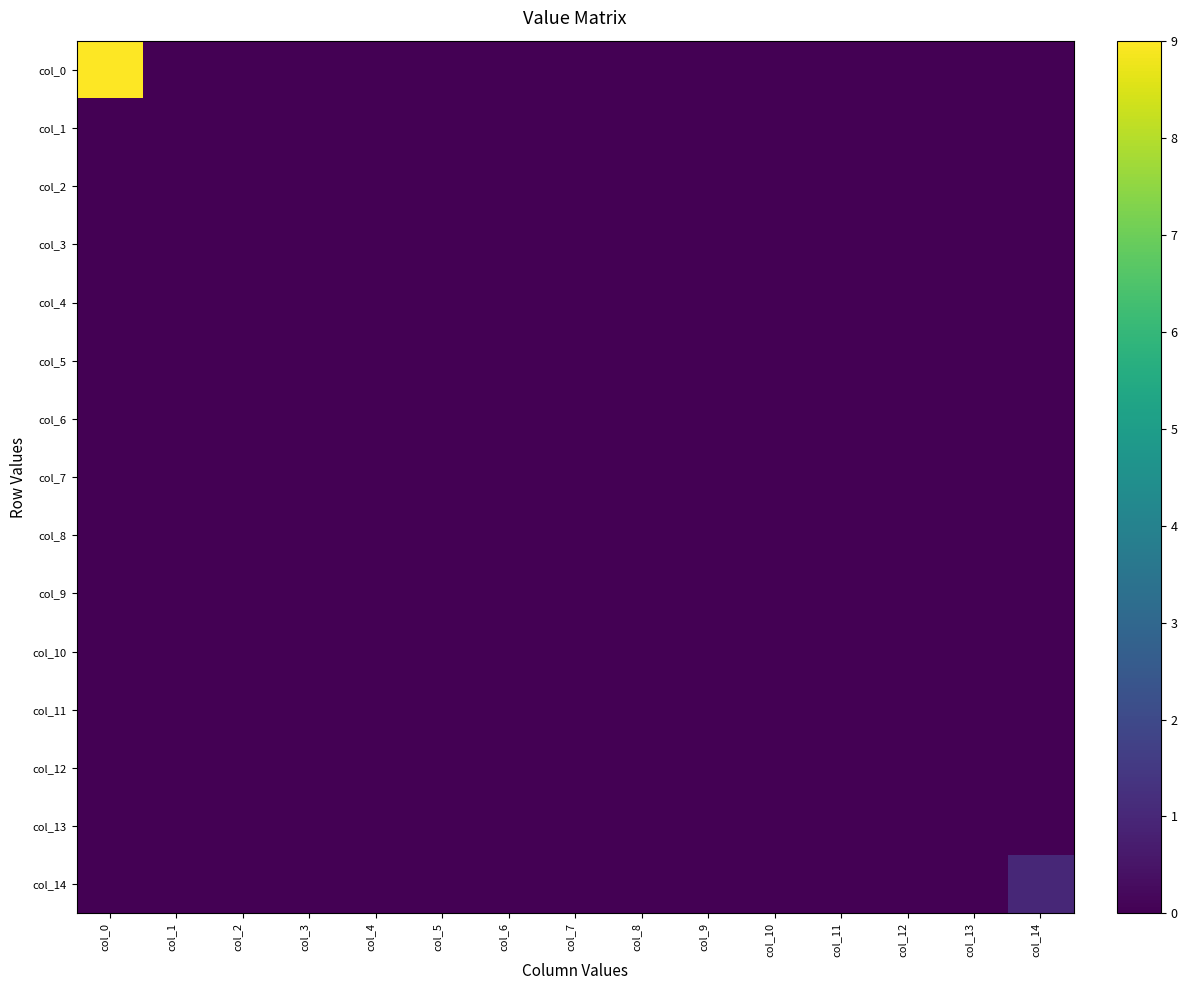

Which series has the widest spread of values?

col_0